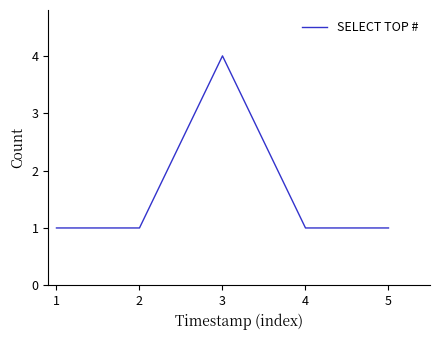

Approximately how many times larger is the value at 1 compared to 4?

1.0